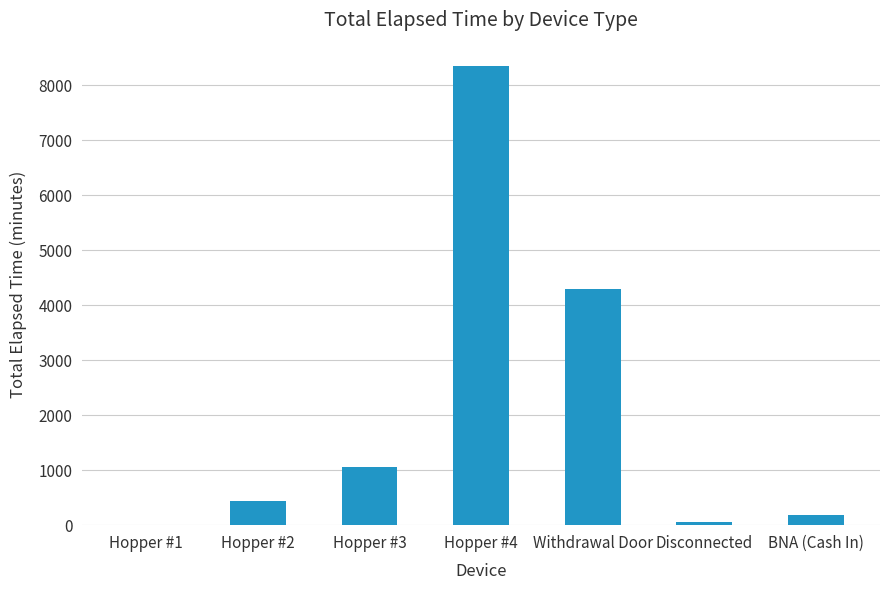

At which category does the chart reach its peak across all series?

Hopper #4